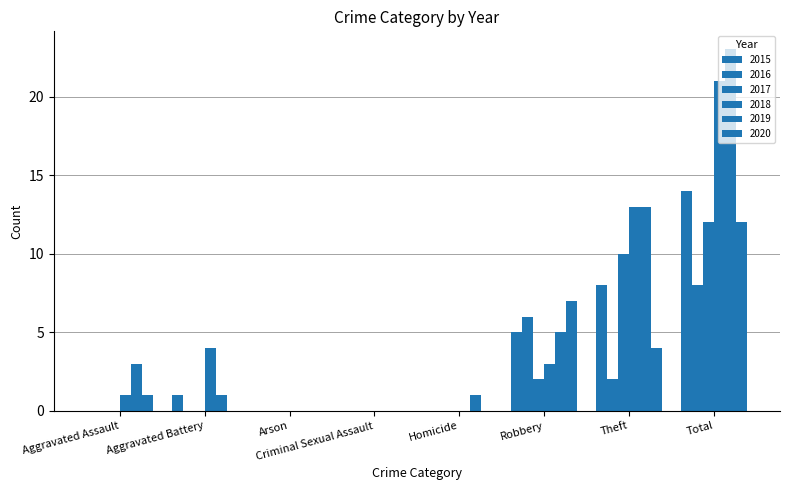

What is the spread (max minus min) of values at Theft?

11